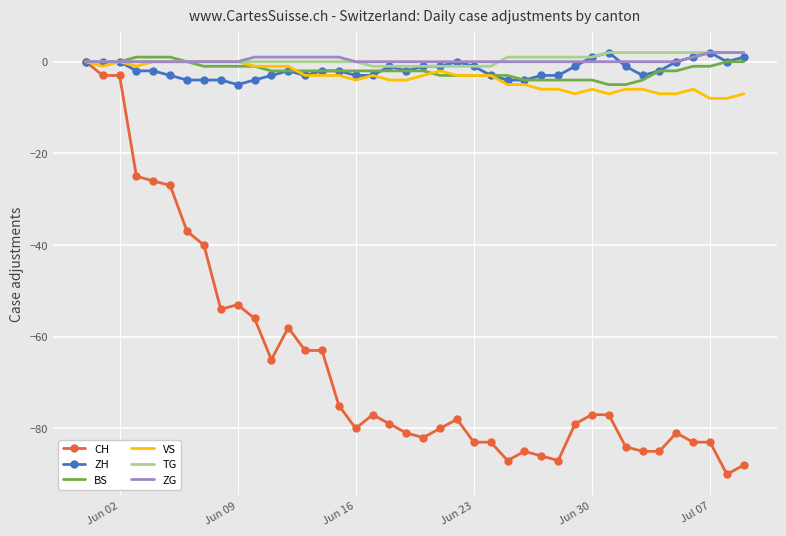

What is the lowest value of the BS series?

-5